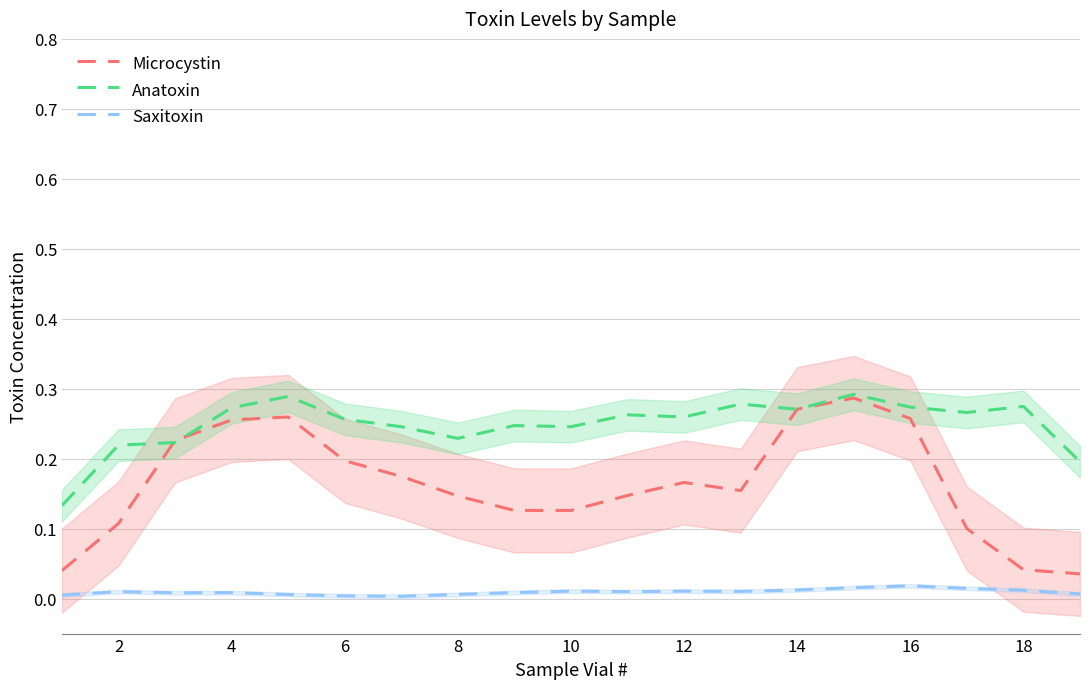

Rank the series by their maximum value, from lowest to highest.

Saxitoxin, Microcystin, Anatoxin